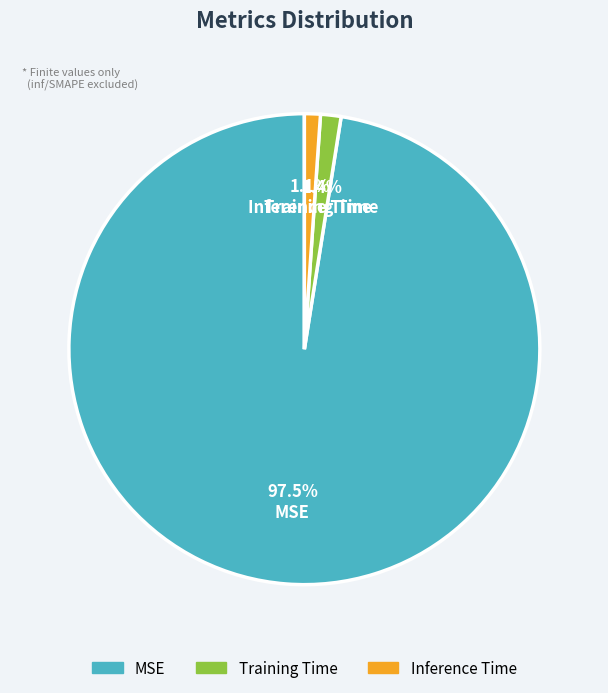

Is Inference Time the majority of the pie?

No